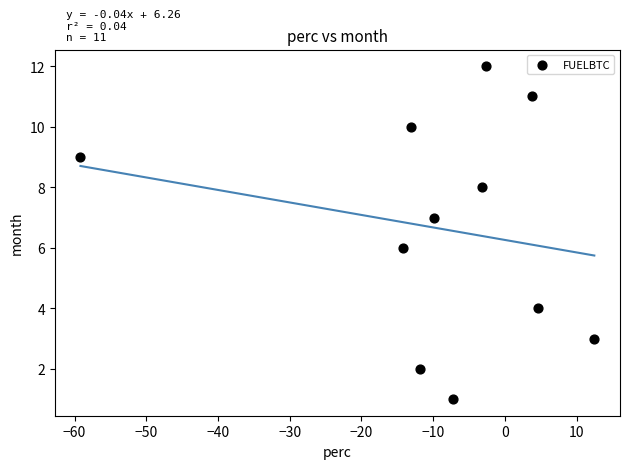

What is the range of Y values (max minus min)?

11